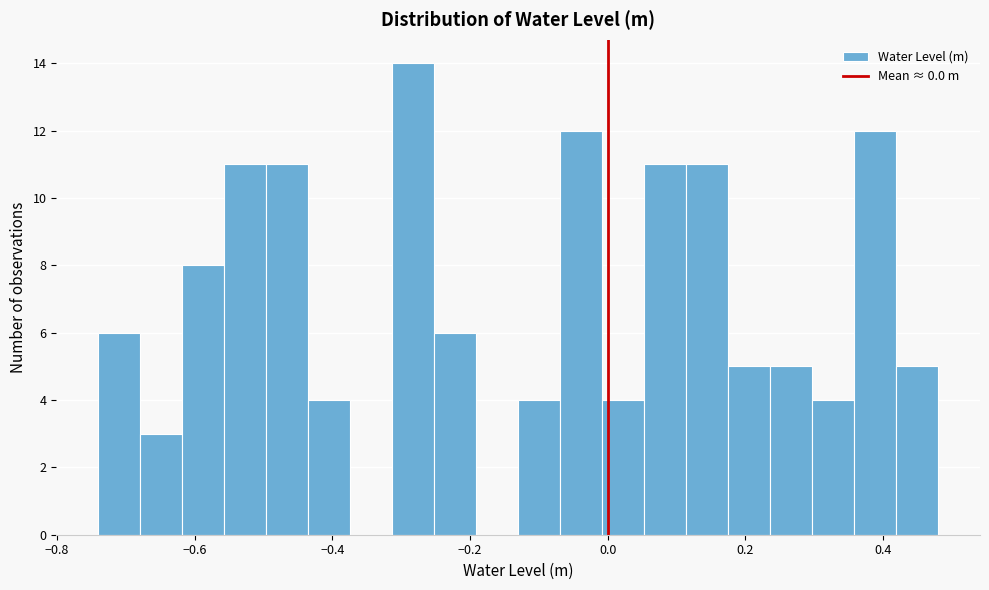

Around what value on the x-axis is the tallest bar? Give the approximate position of its centre, as read against the axis.

-0.28